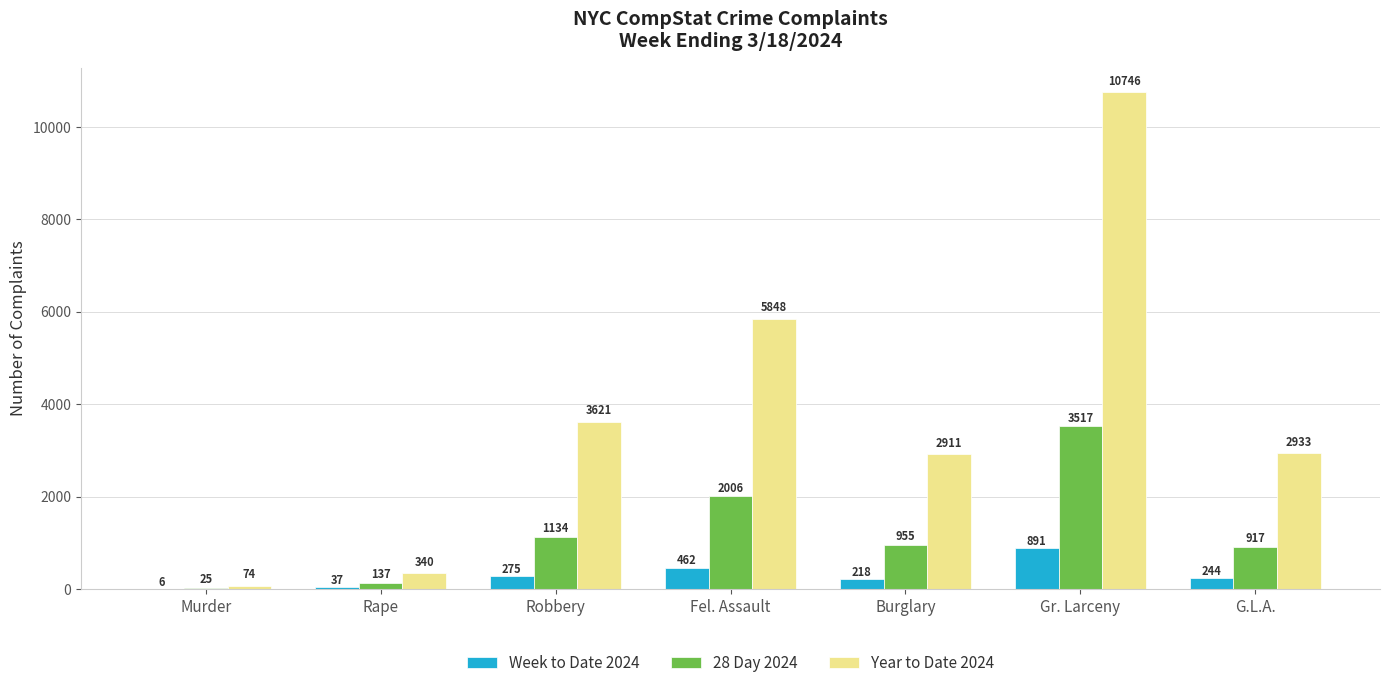

Is it true that Year to Date 2024 equals 5848 at Fel. Assault?

True